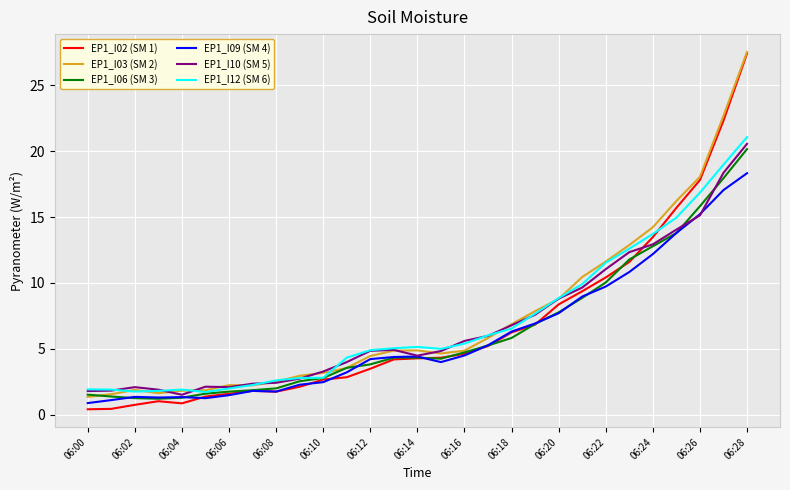

What is the lowest value of the EP1_I10 (SM 5) series?

1.5